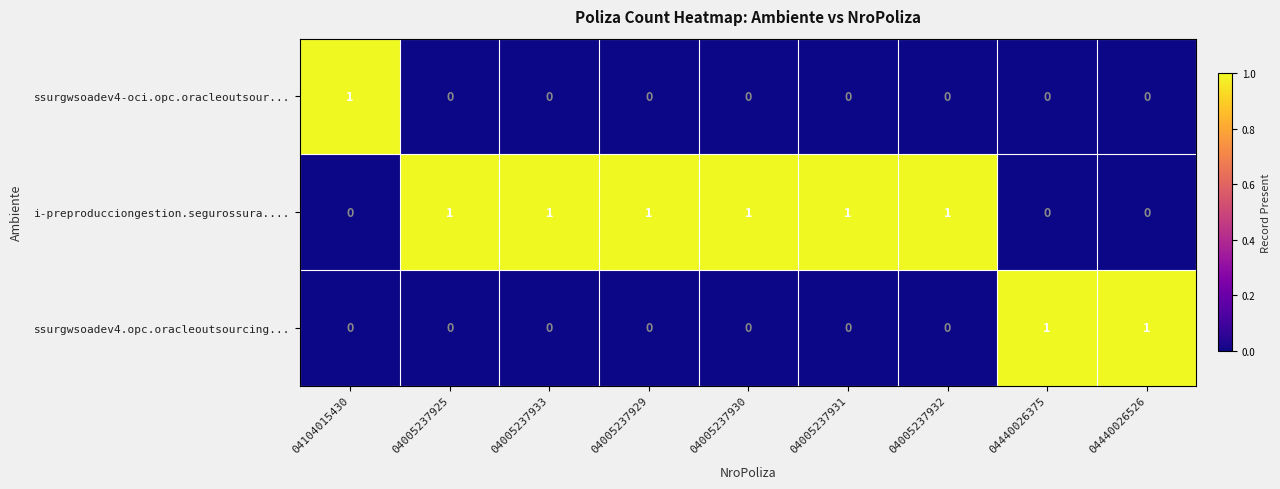

Reading left to right, transcribe all the data shown in this chart.

ssurgwsoadev4-oci.opc.oracleoutsour...: 1	0	0	0	0	0	0	0	0
i-preproducciongestion.segurossura....: 0	1	1	1	1	1	1	0	0
ssurgwsoadev4.opc.oracleoutsourcing...: 0	0	0	0	0	0	0	1	1